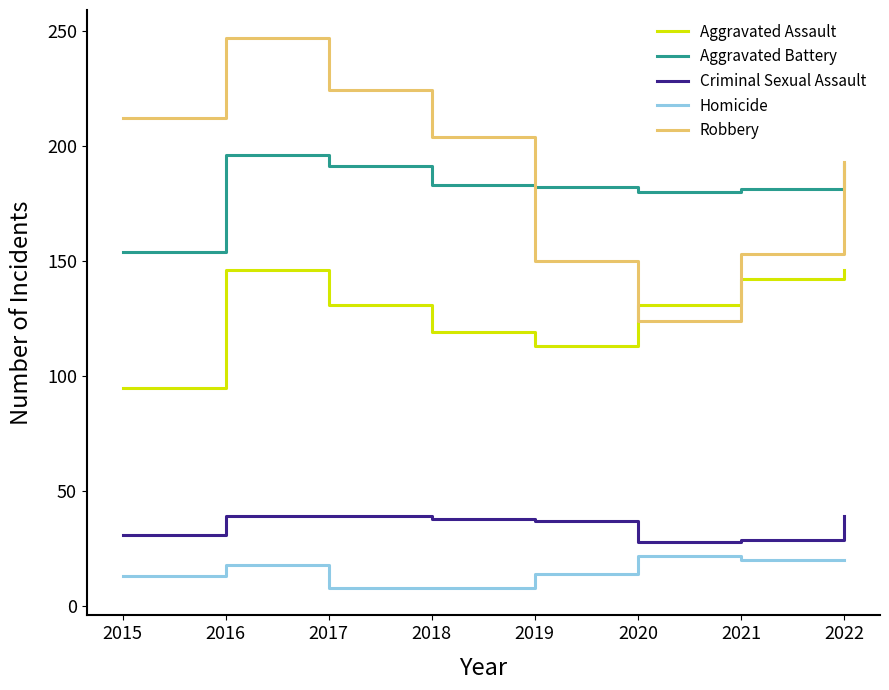

The value of Aggravated Battery at 2015 is 154. True or false?

True